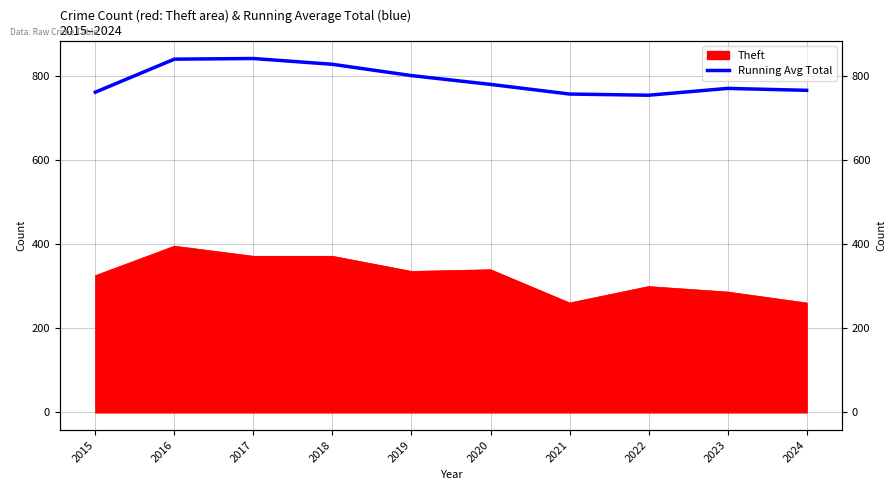

The value at 2020 is 1368.7. True or false?

False